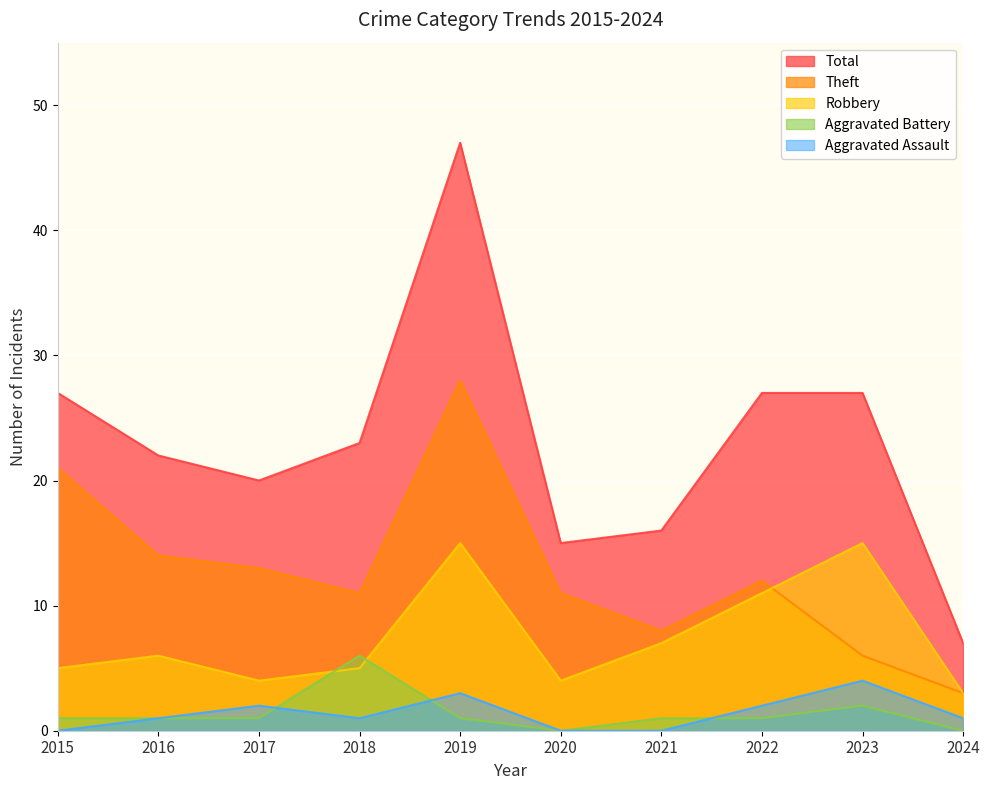

How many values in Aggravated Battery are above zero?

8